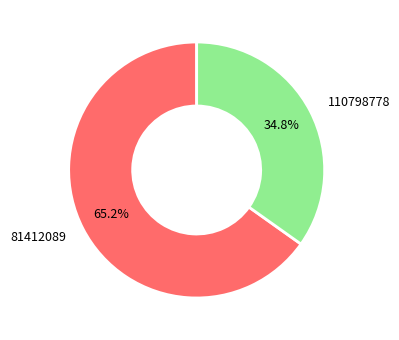

What is the largest slice in the pie chart?

81412089